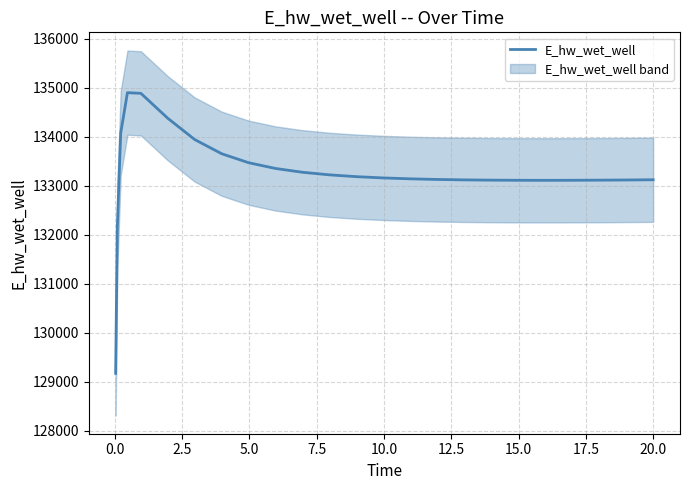

What is the value of the 15th point from the left?

133143.1